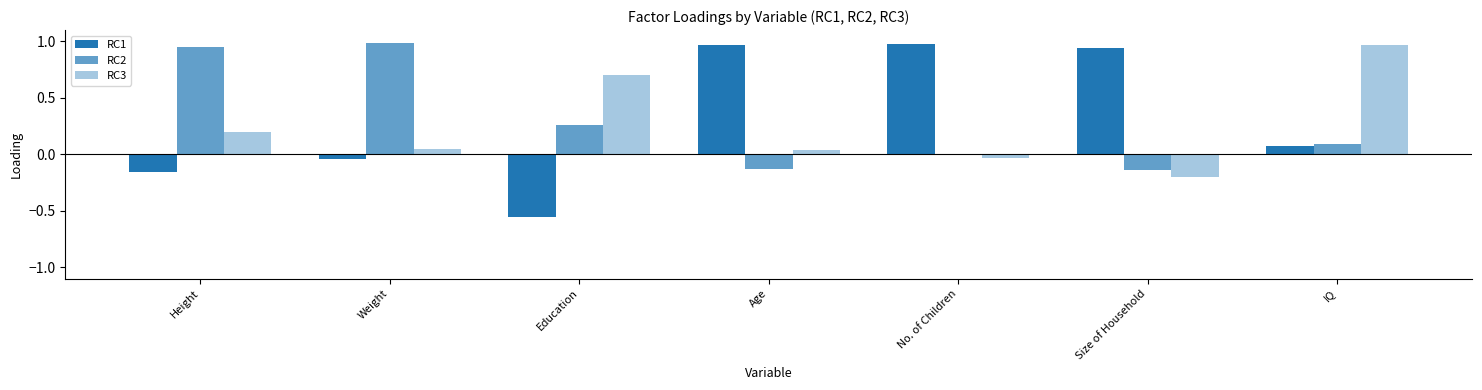

How many positive values does the RC3 series have?

5